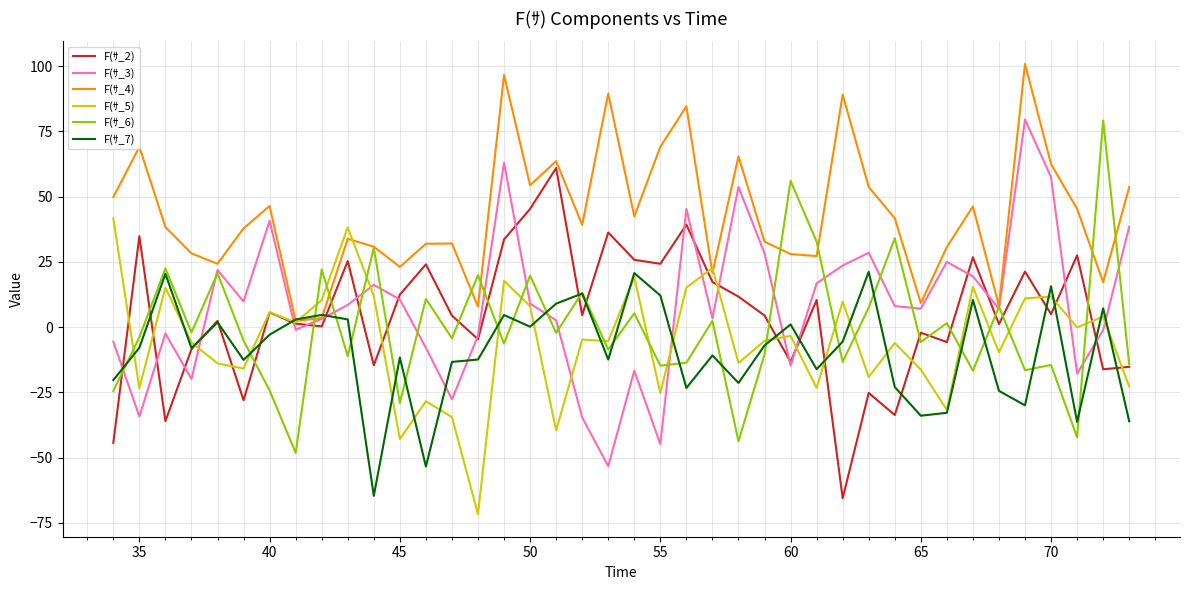

What is the maximum value shown in the chart?

100.9